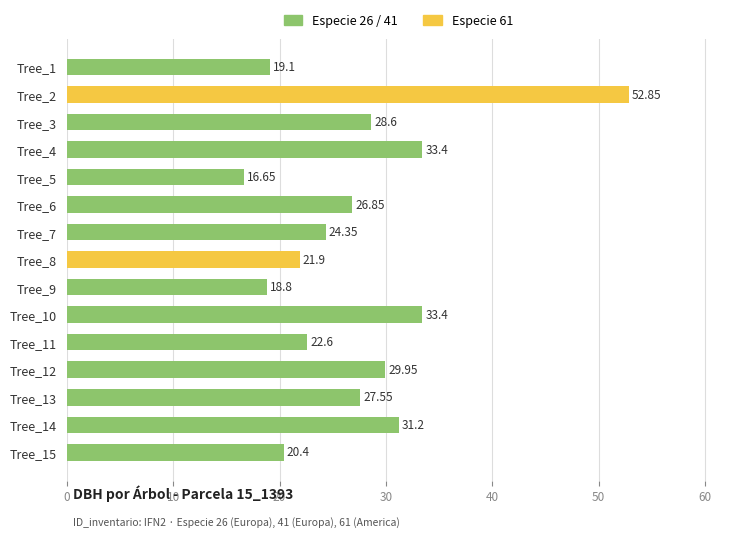

How many values exceed 26?

8